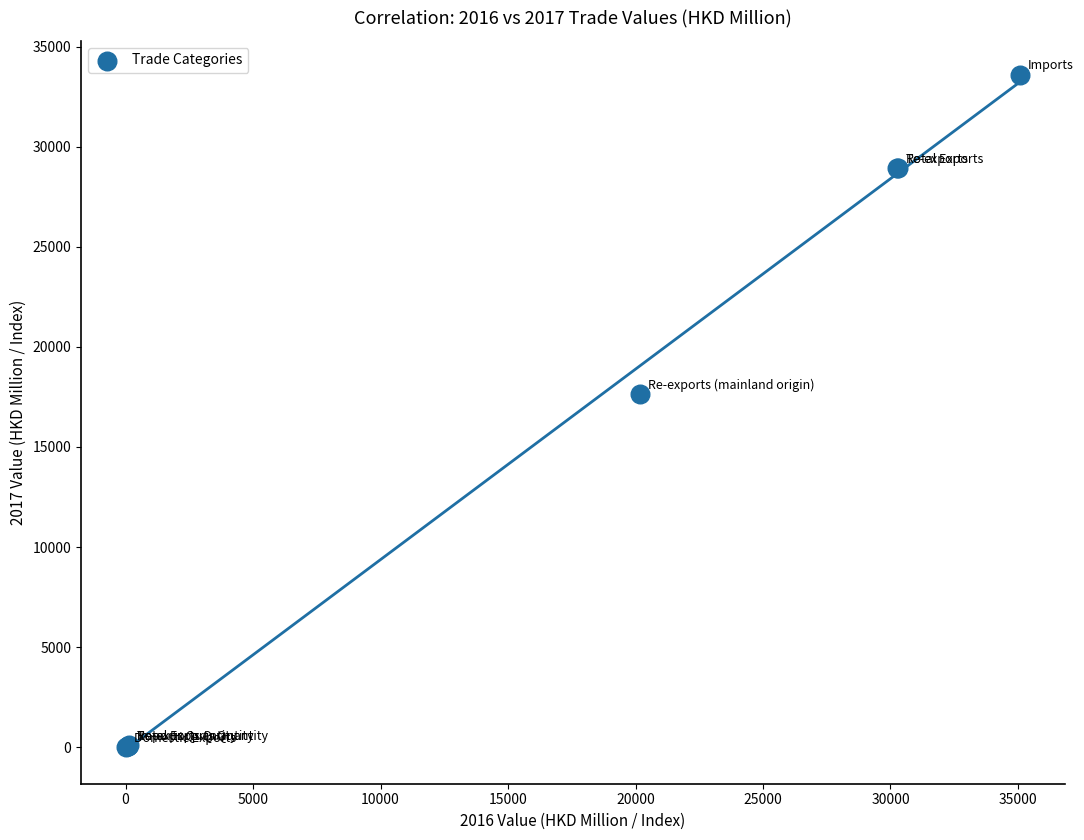

What Y value in the scatter plot is closest to 16800?

17624.6